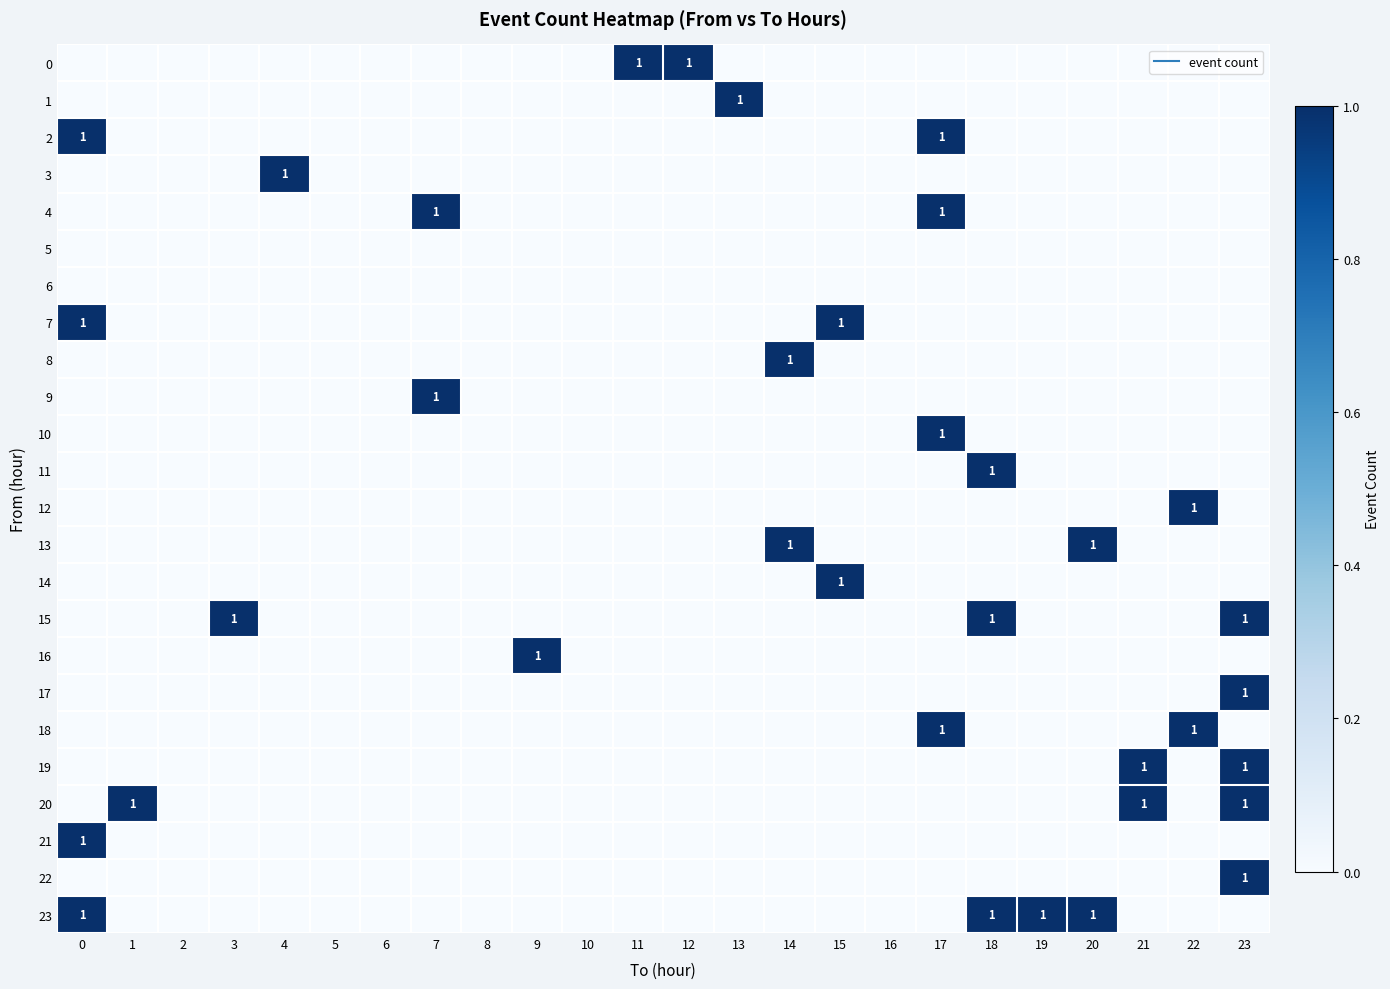

Which series has the largest total across all categories?

23